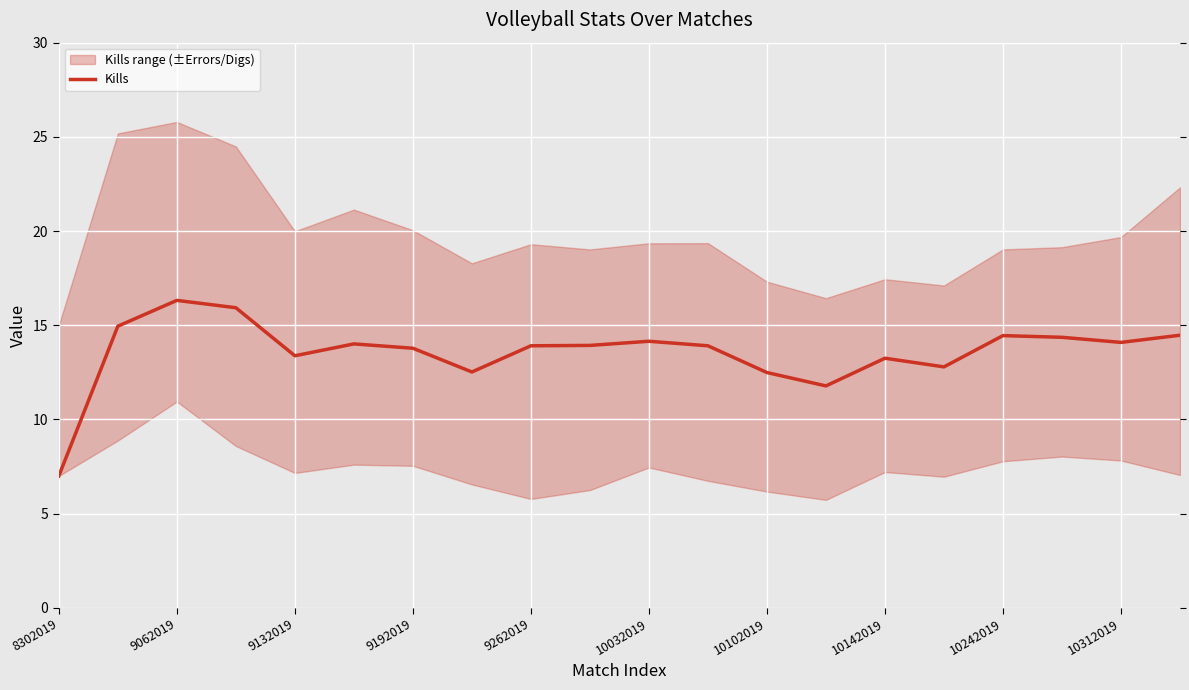

Is it true that Kills equals 4.1 at 8302019?

False